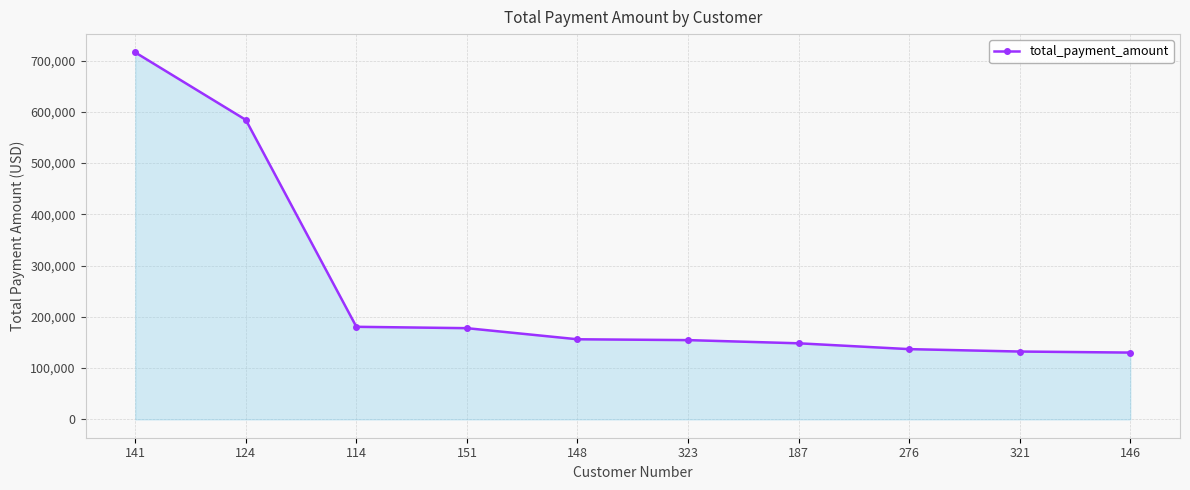

What is the change in value from 124 to 151?

-406274.3